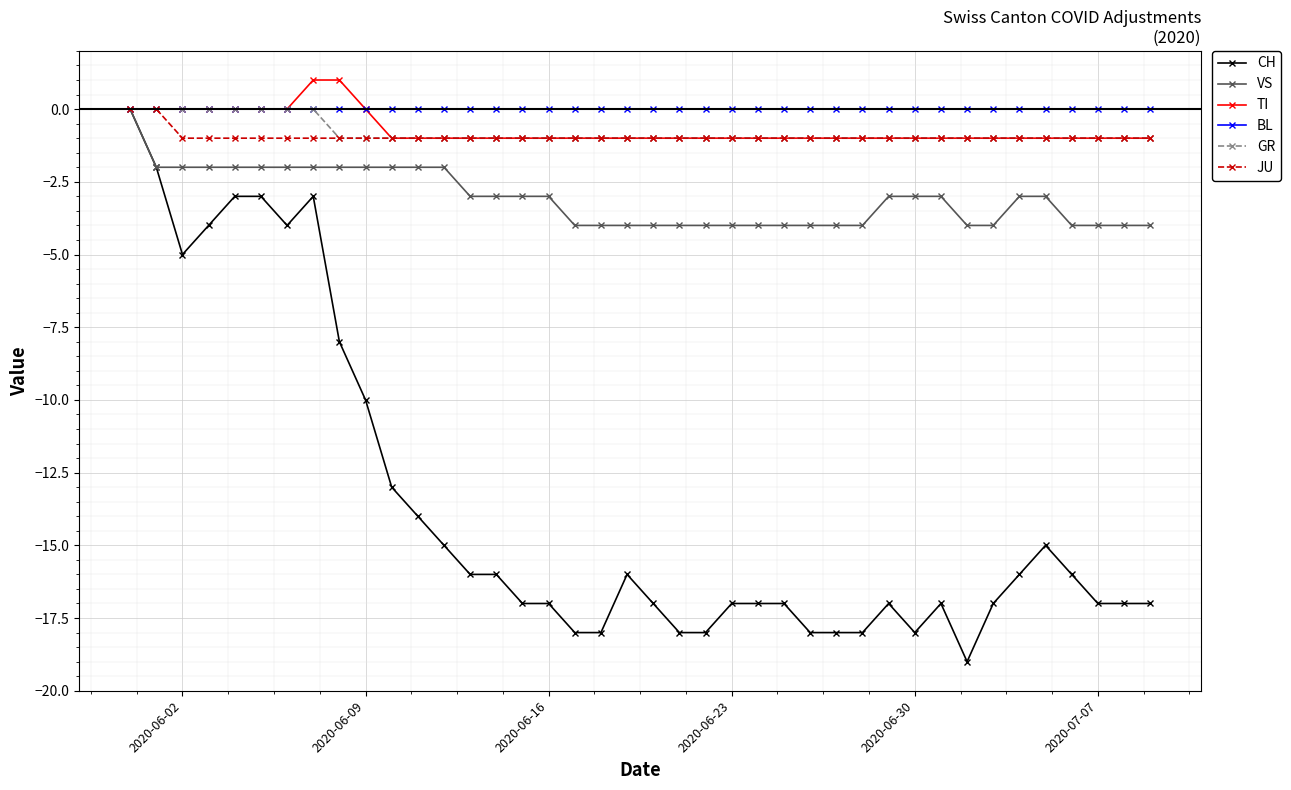

What is the minimum value shown in the chart?

-19